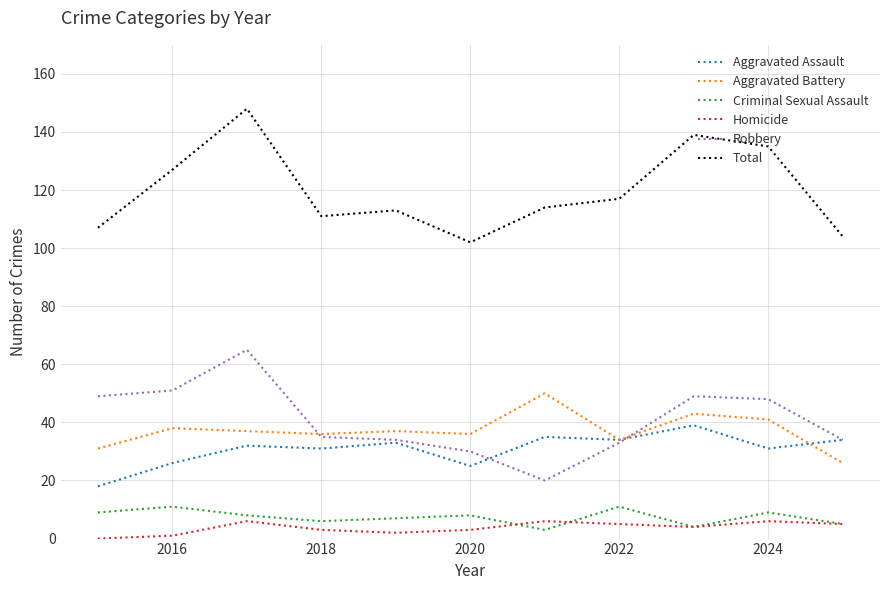

What is the maximum value for Aggravated Battery?

50